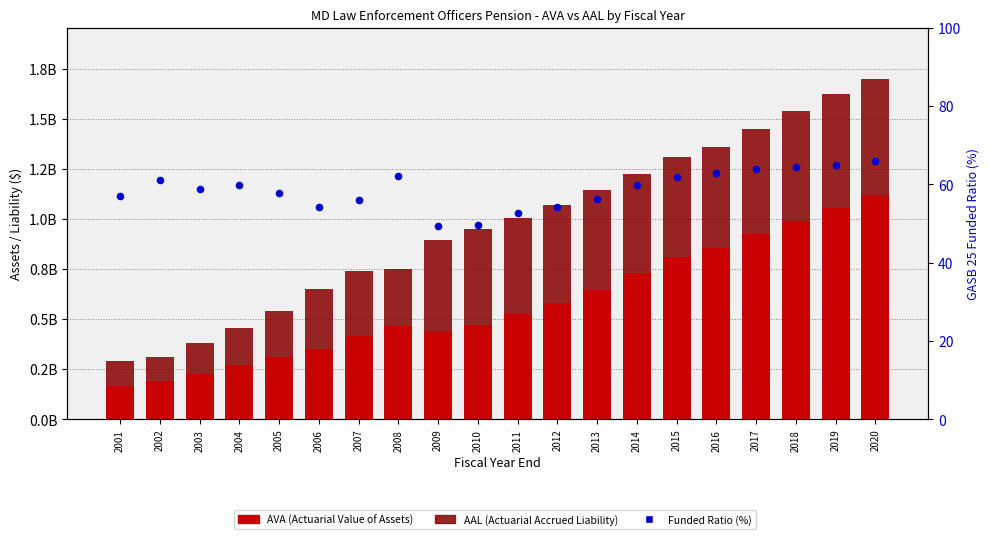

At which category is the sum across all series the highest?

2020